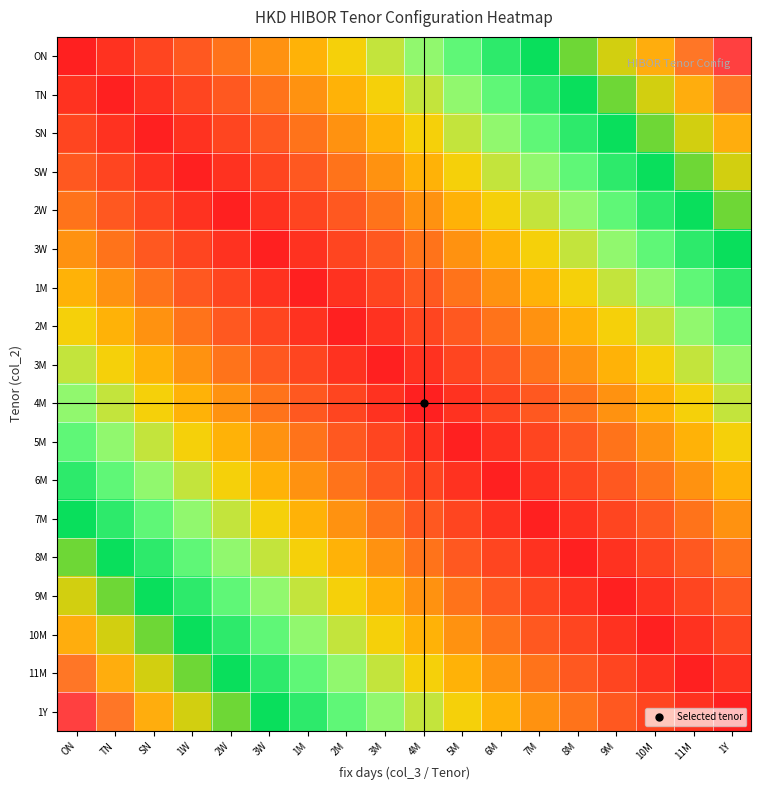

What is the difference between the highest and lowest values at 10M?

15